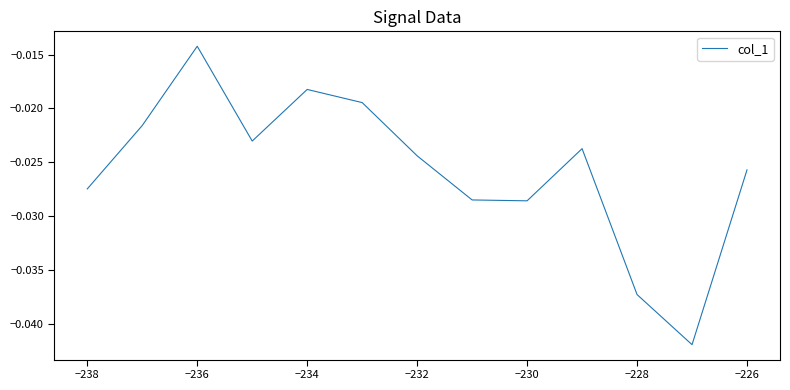

What is the sum of all values?

-0.3